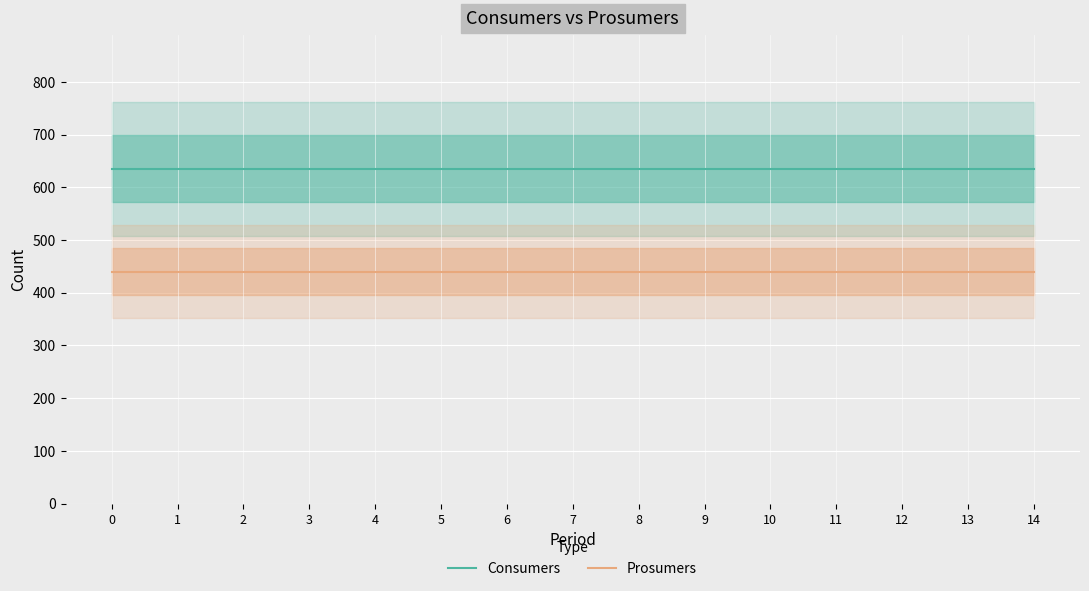

True or false: Prosumers and Consumers cross at least once.

False